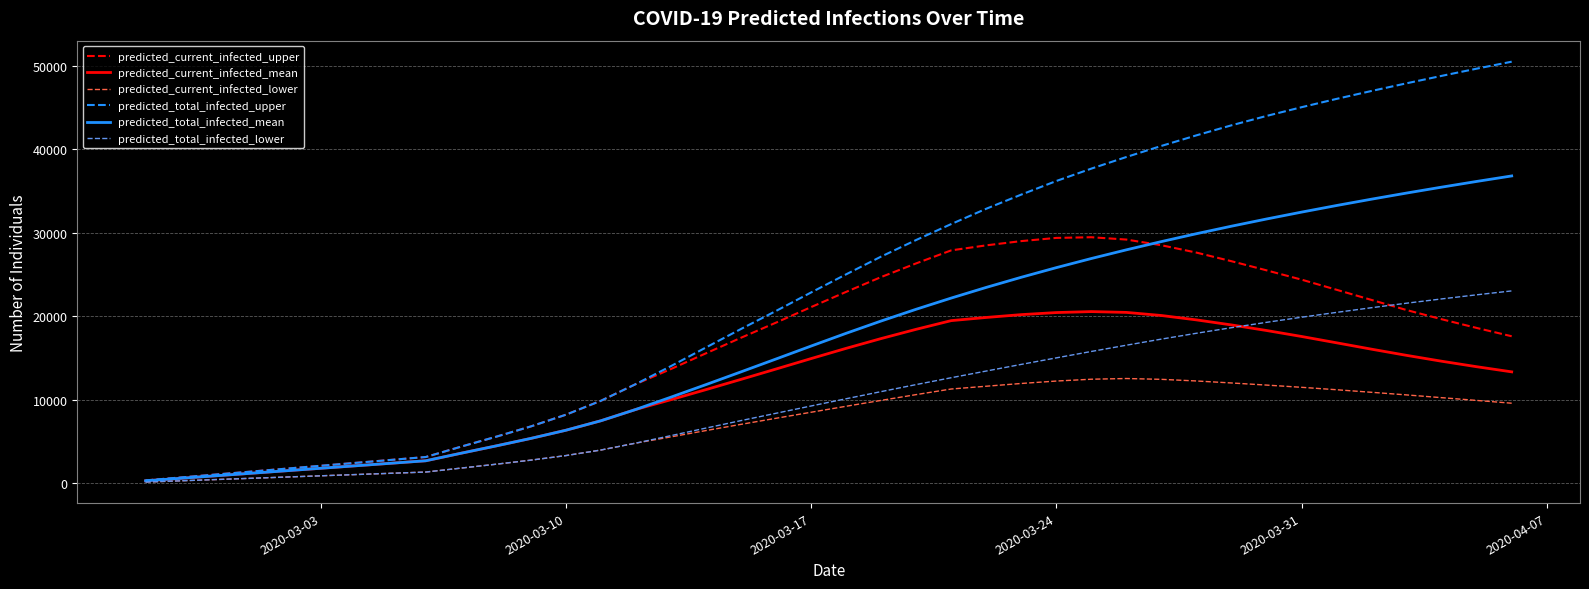

List the series in order of their peak value, highest first.

predicted_total_infected_upper, predicted_total_infected_mean, predicted_current_infected_upper, predicted_total_infected_lower, predicted_current_infected_mean, predicted_current_infected_lower